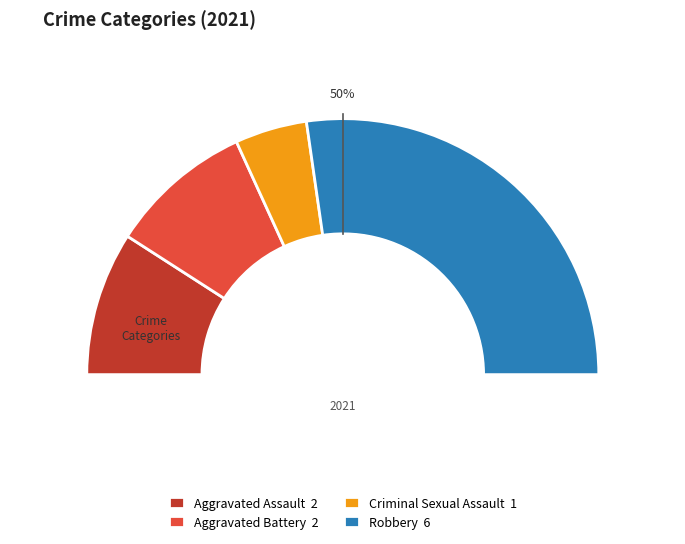

To the nearest percent, what portion does Aggravated Assault represent?

18%